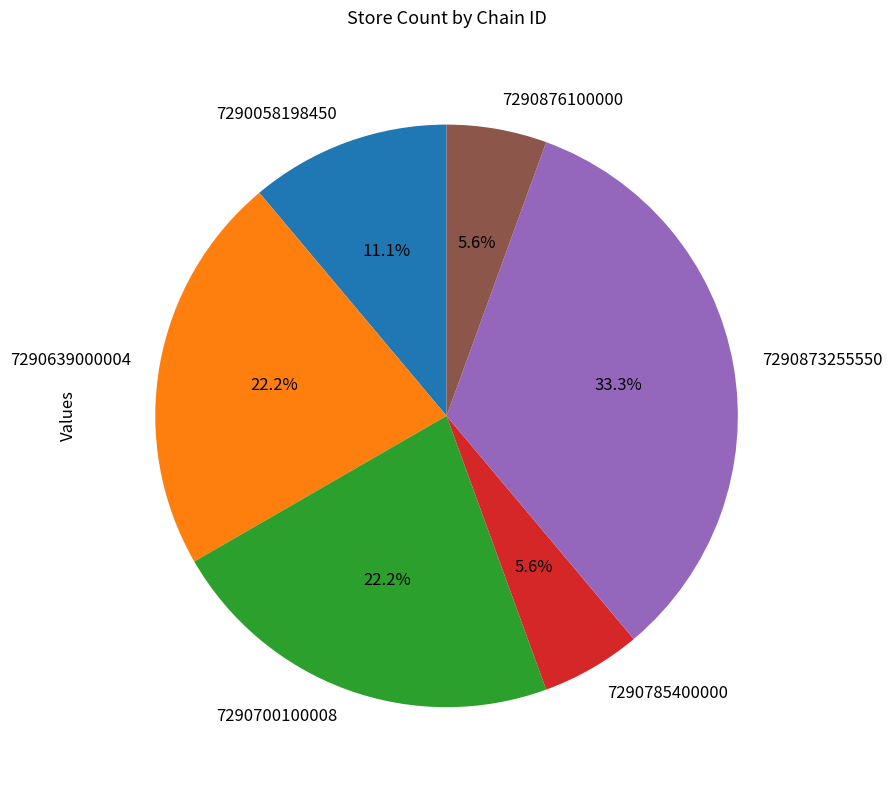

How many segments does this pie chart have?

6